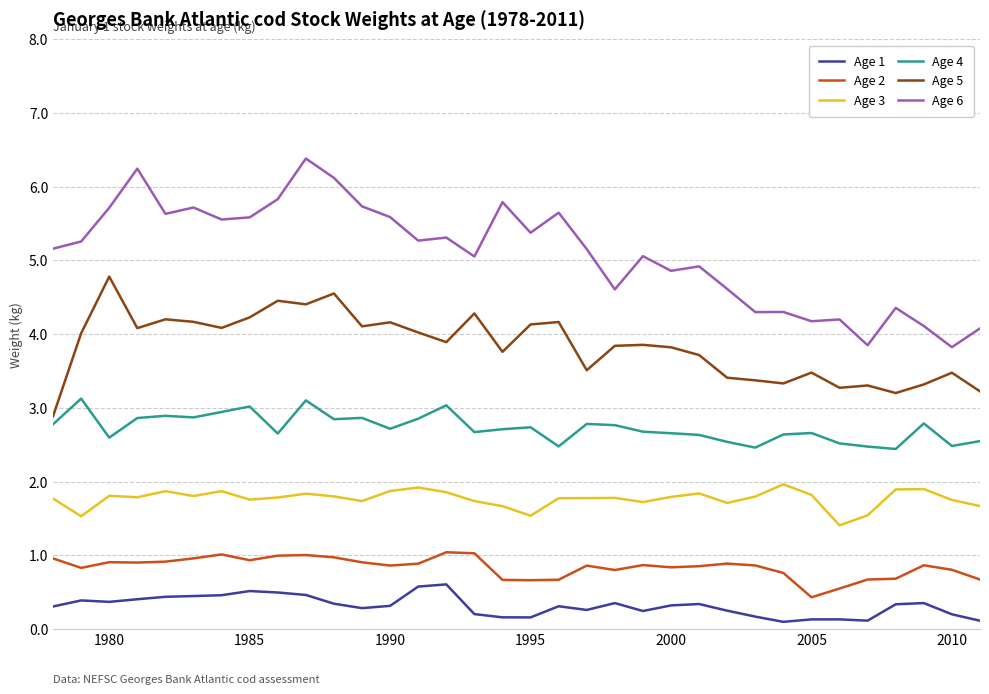

List the series in order of their peak value, highest first.

Age 6, Age 5, Age 4, Age 3, Age 2, Age 1